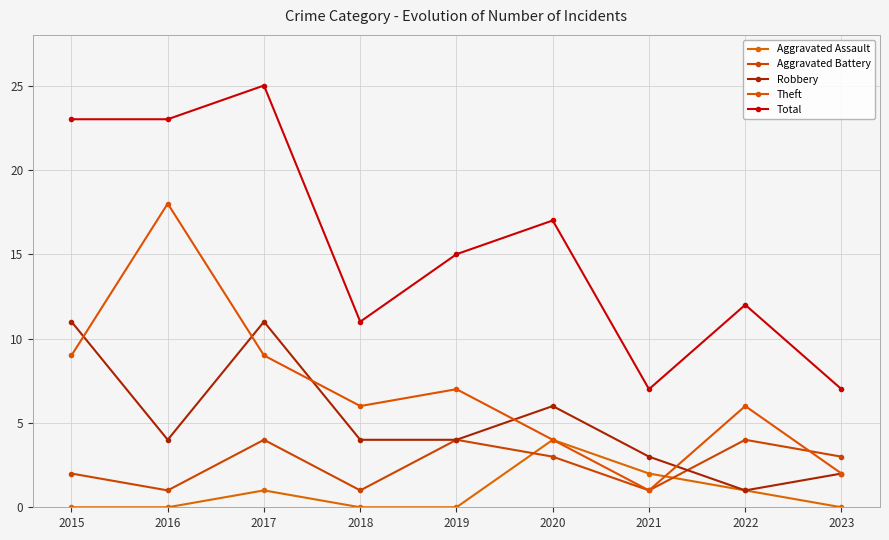

What is the difference between the Theft values at 2016 and 2019?

11